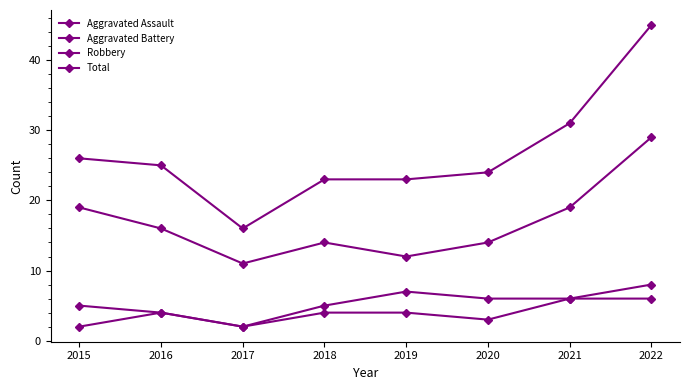

How many lines are shown in the chart?

4